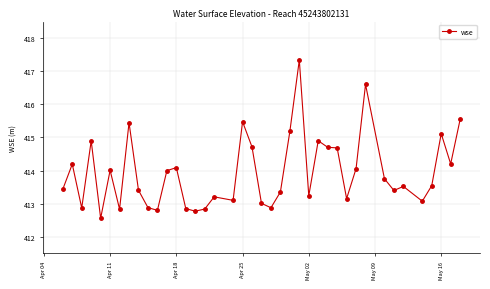

What is the difference between the maximum and minimum values?

4.8